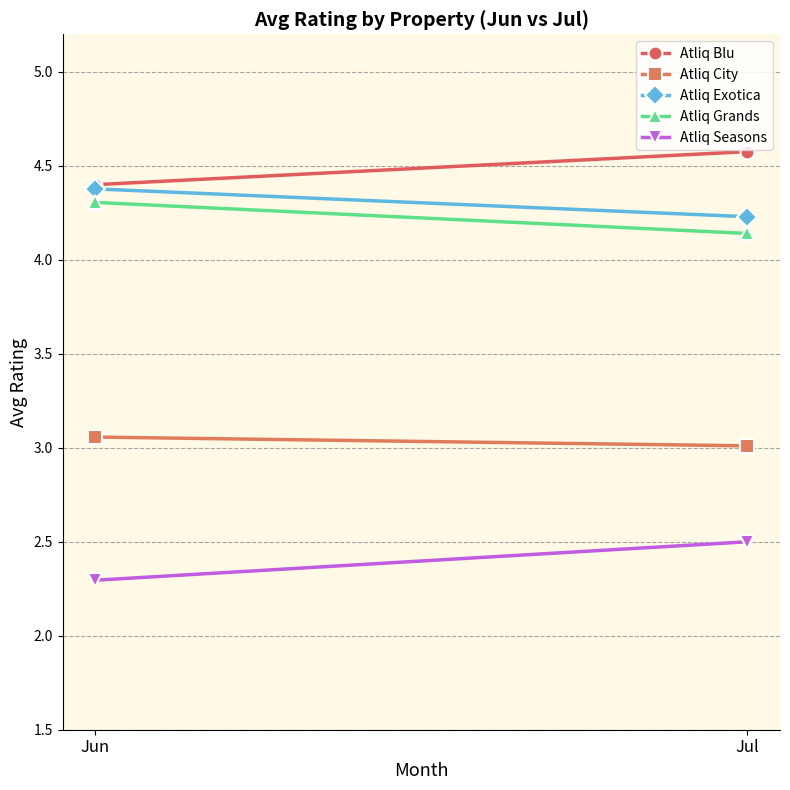

Rank the series at Jun from lowest to highest value.

Atliq Seasons, Atliq City, Atliq Grands, Atliq Exotica, Atliq Blu